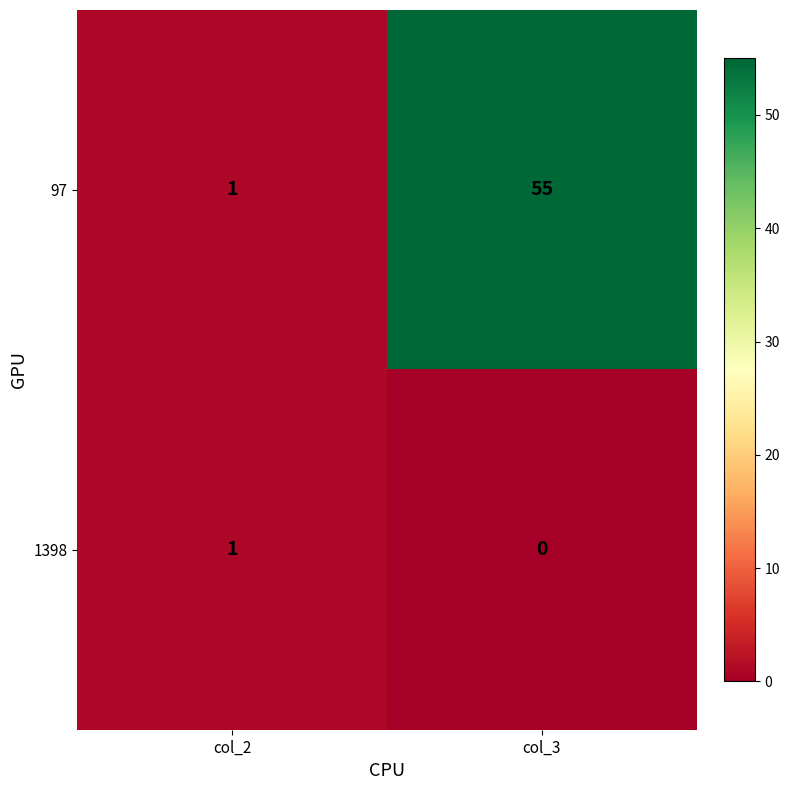

Between col_2 and col_3, which series saw the biggest shift?

97